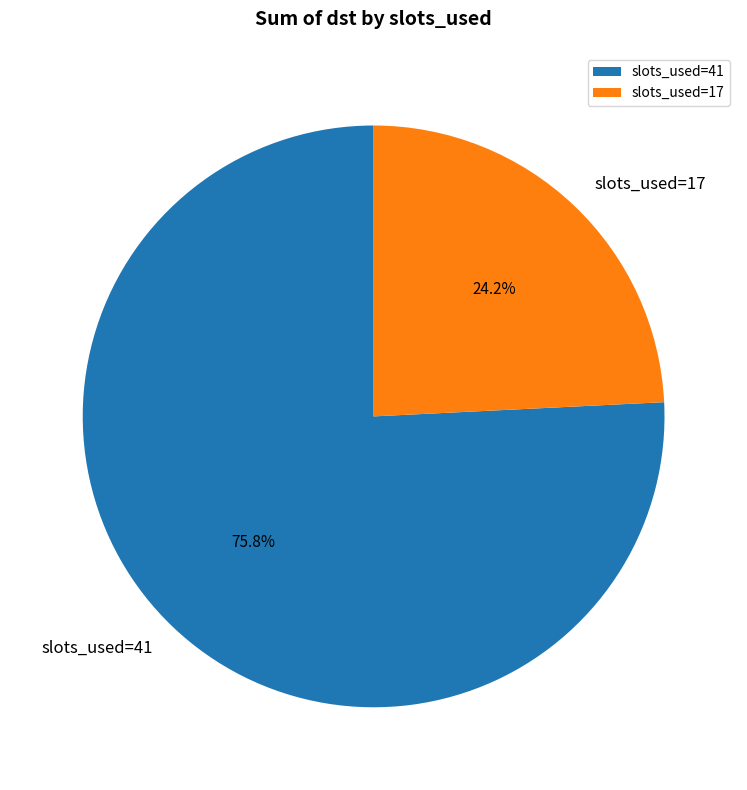

Between slots_used=41 and slots_used=17, which is larger?

slots_used=41